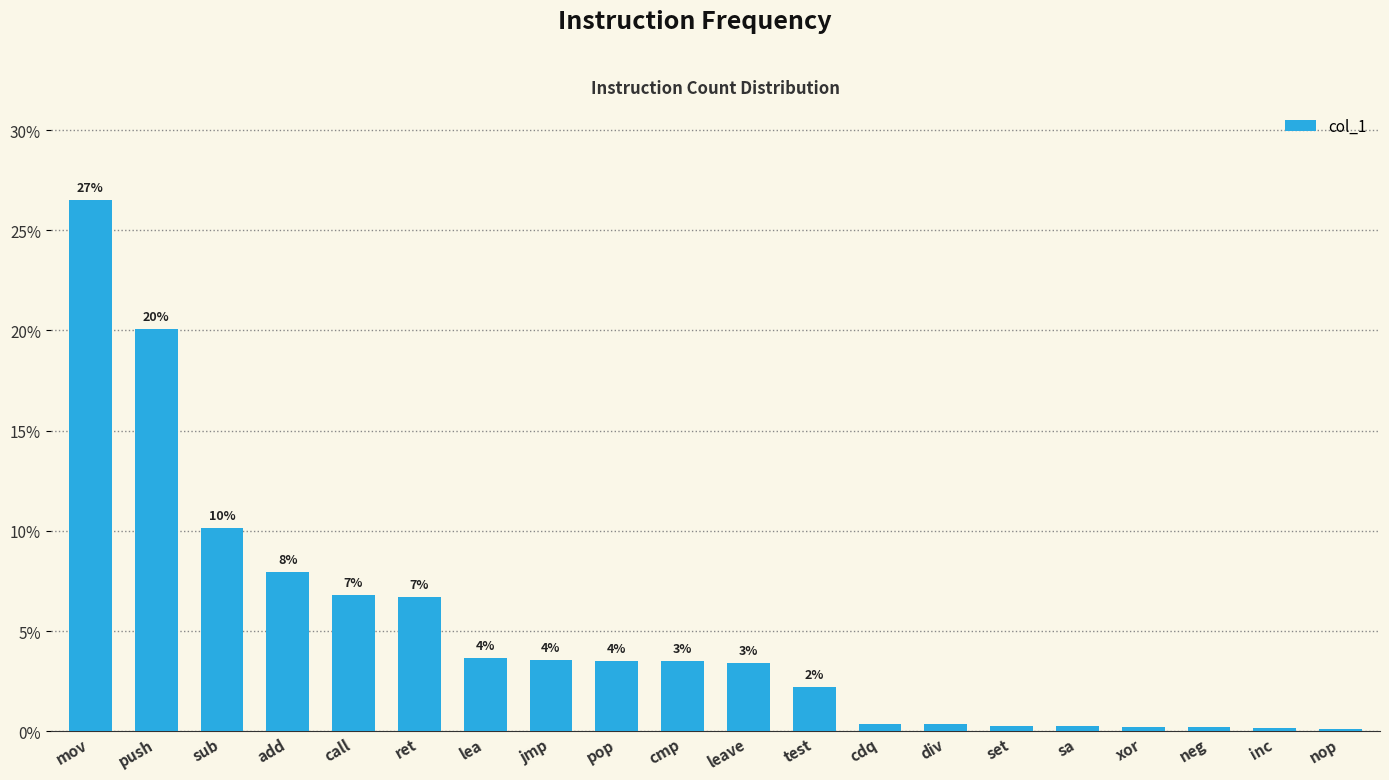

What position from the left is div?

14